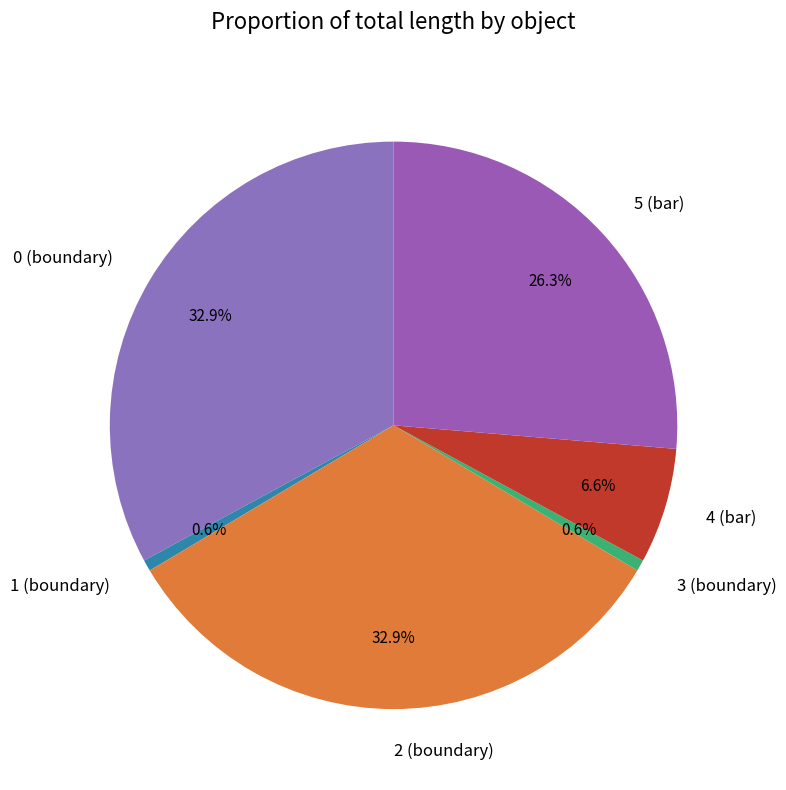

What percentage is NOT represented by 1 (boundary)?

99.4%